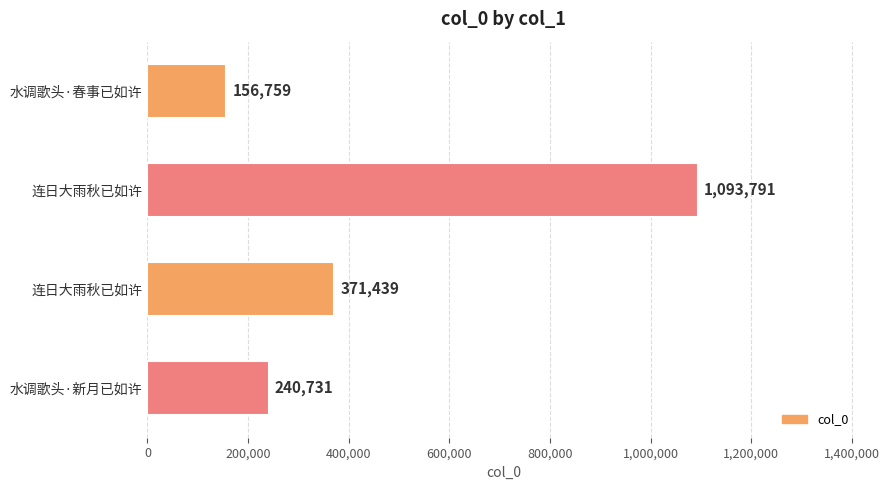

How many bars are there in total?

4